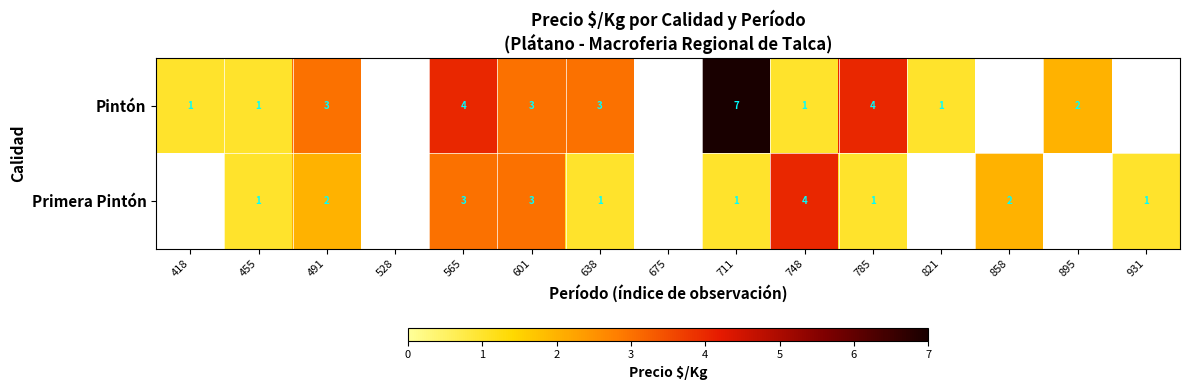

Is it true that Pintón equals 0 at 748?

False